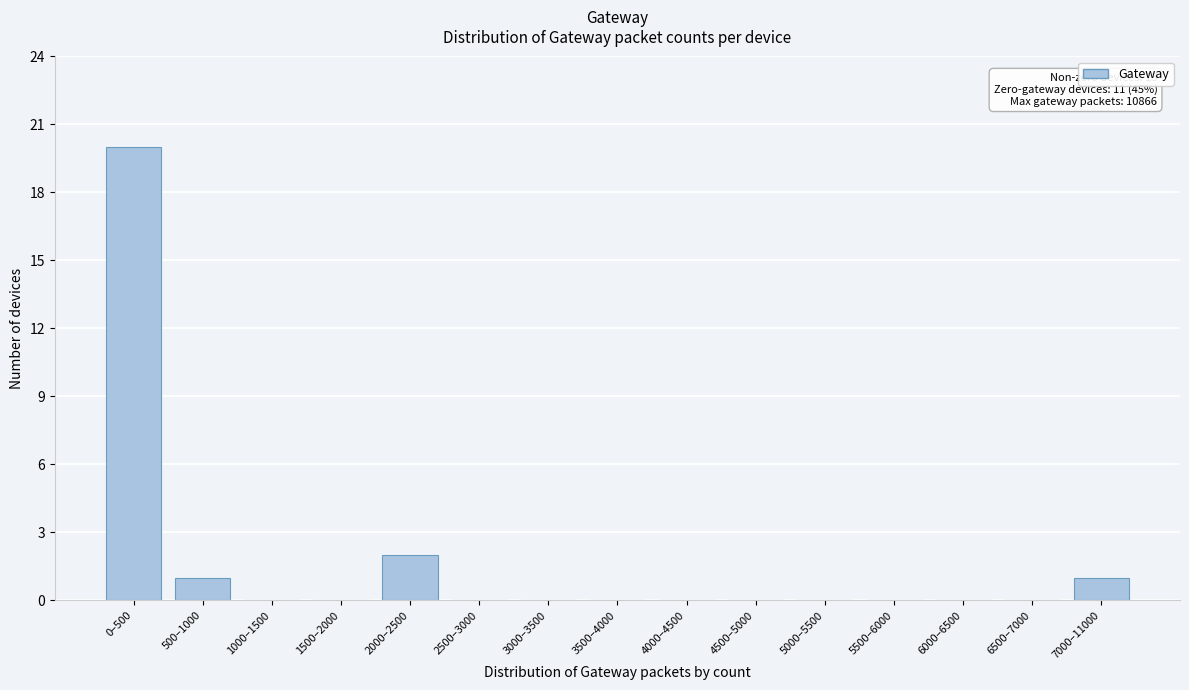

Reading right to left, transcribe all the data shown in this chart.

7000–11000=1	6500–7000=0	6000–6500=0	5500–6000=0	5000–5500=0	4500–5000=0	4000–4500=0	3500–4000=0	3000–3500=0	2500–3000=0	2000–2500=2	1500–2000=0	1000–1500=0	500–1000=1	0–500=20